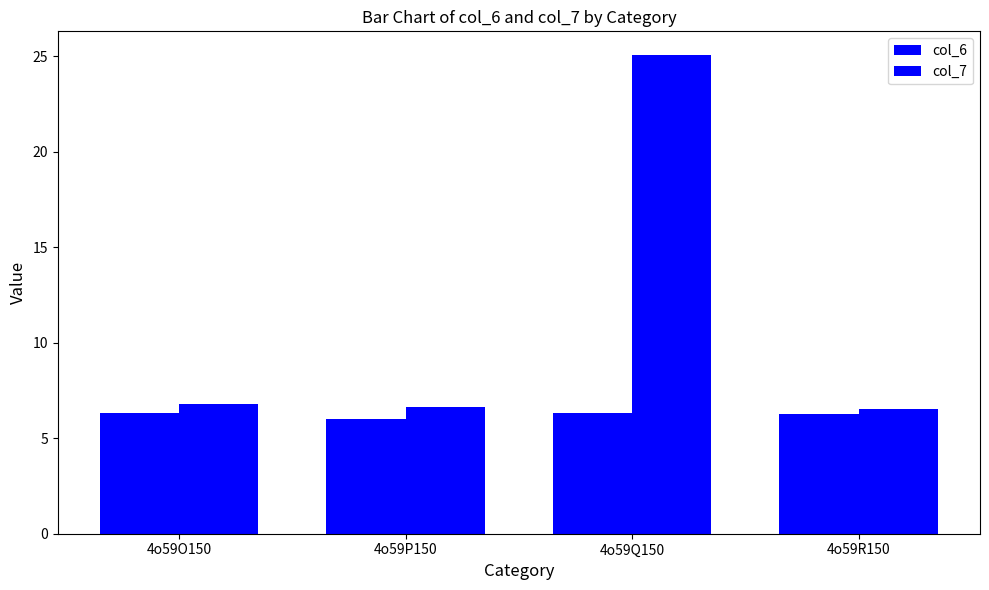

How many bars are there in total?

8